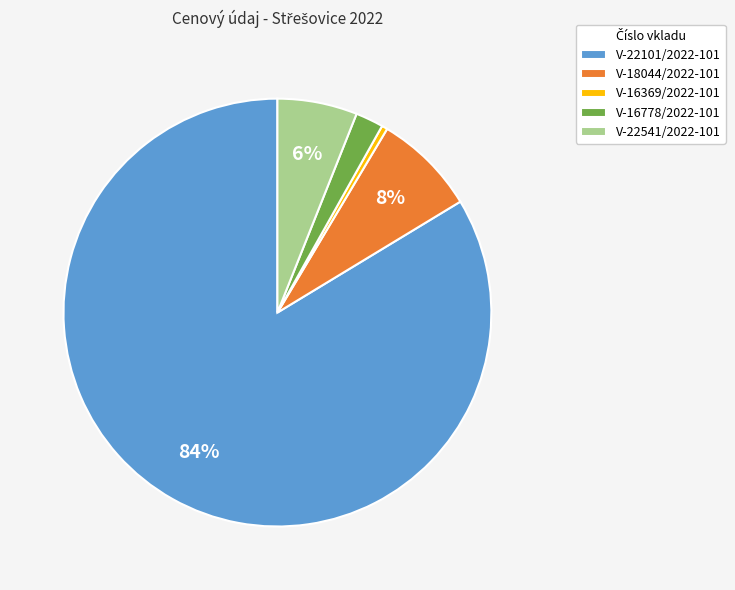

True or false: V-22101/2022-101 accounts for 72% of the total.

False